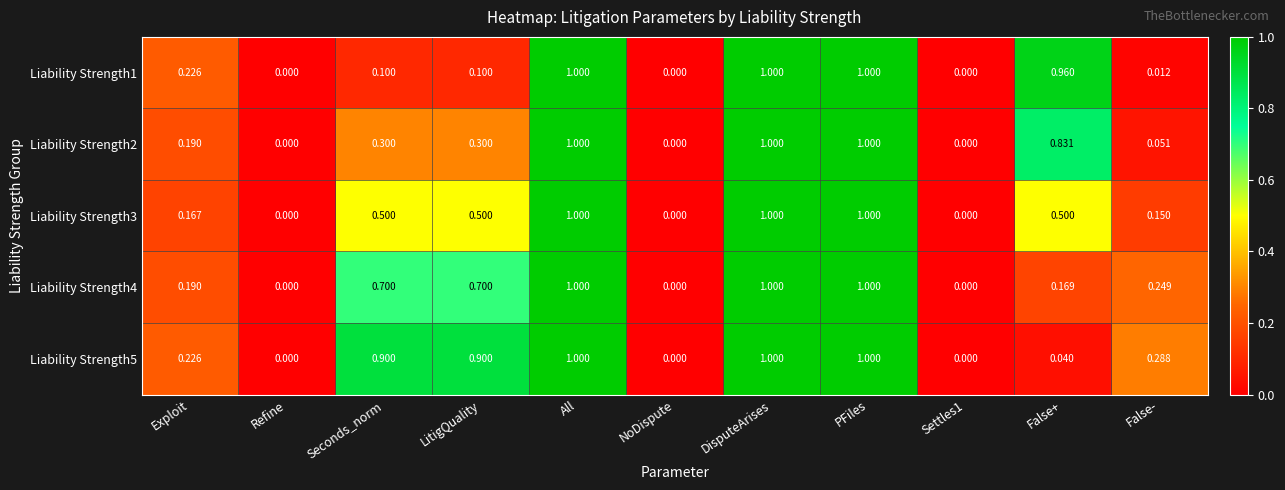

Is the value of Liability Strength2 at LitigQuality greater than the value of Liability Strength4 at All?

No